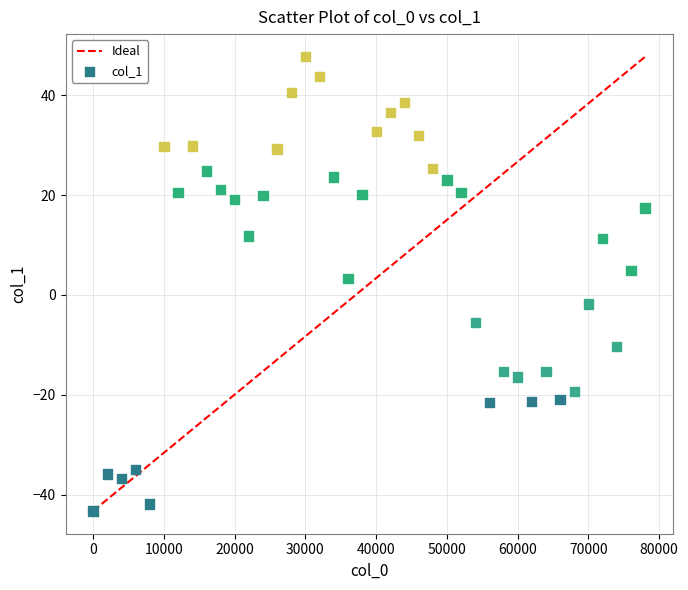

What is the range of X values (max minus min)?

78000.0